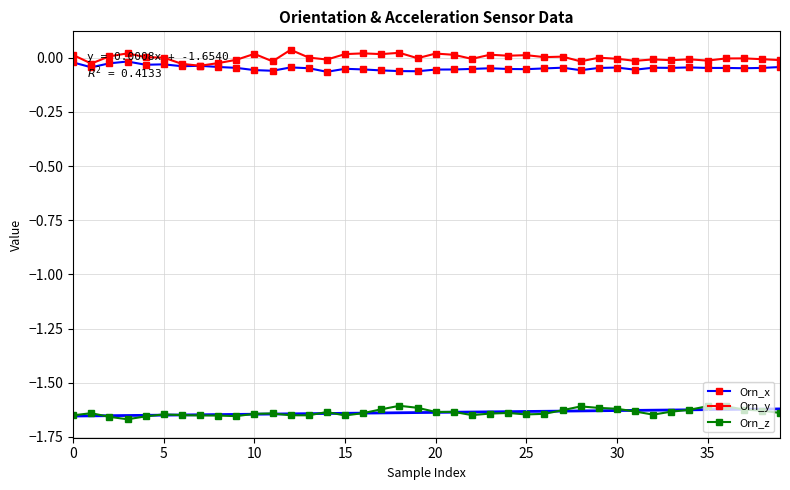

Which series has the largest range (max minus min)?

Orn_y